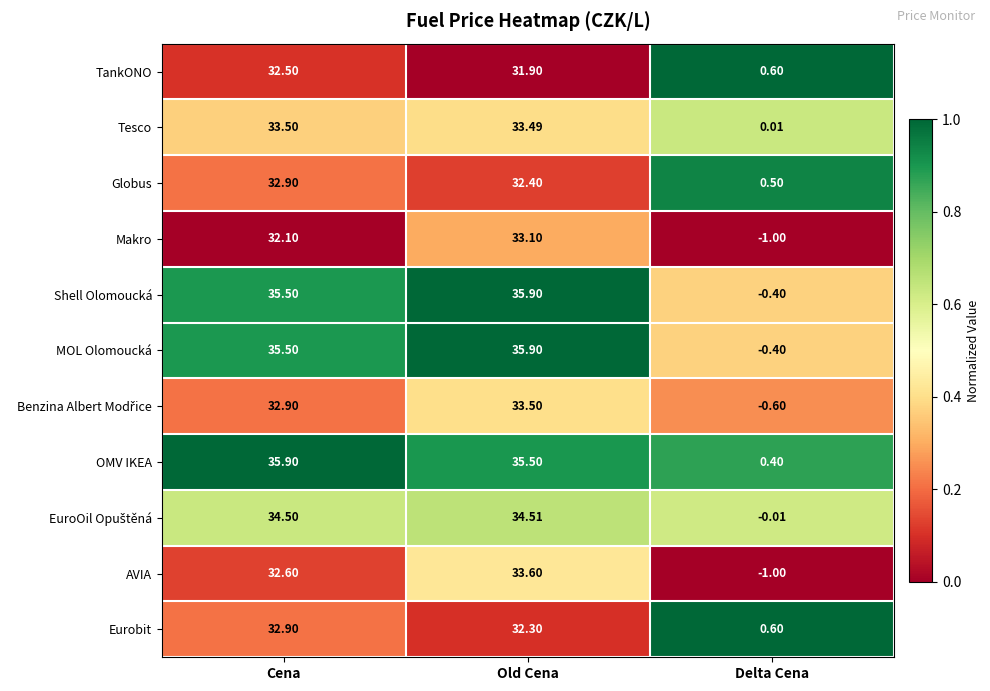

What is the spread (max minus min) of values at Cena?

3.8